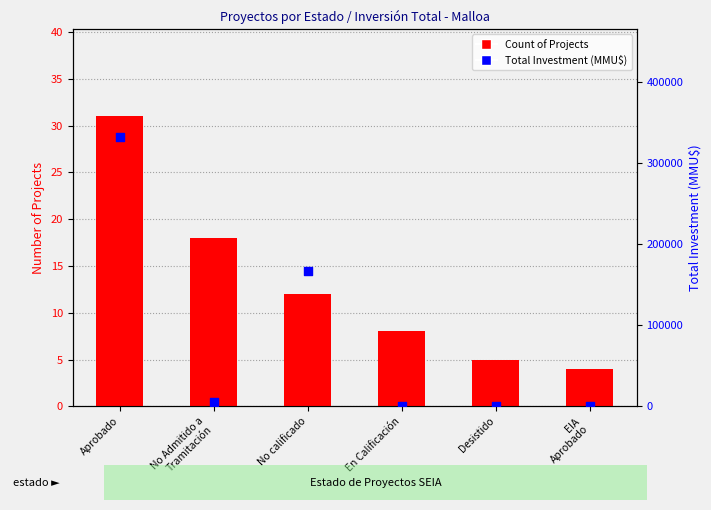

At how many categories does at least one series exceed 179009?

1